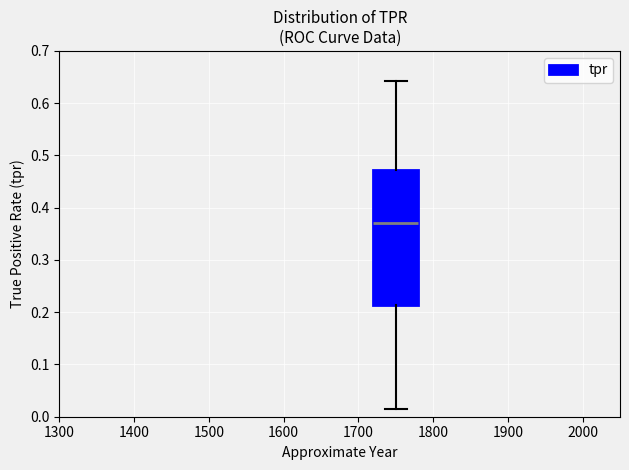

Transcribe this box plot: give where the median line is, the range the box spans, and where the two whiskers end, as read against the y-axis. The values are not printed on the chart, so give them approximately, as read against the axis.

median 0.37, box 0.21 to 0.47, whiskers 0.01 to 0.64